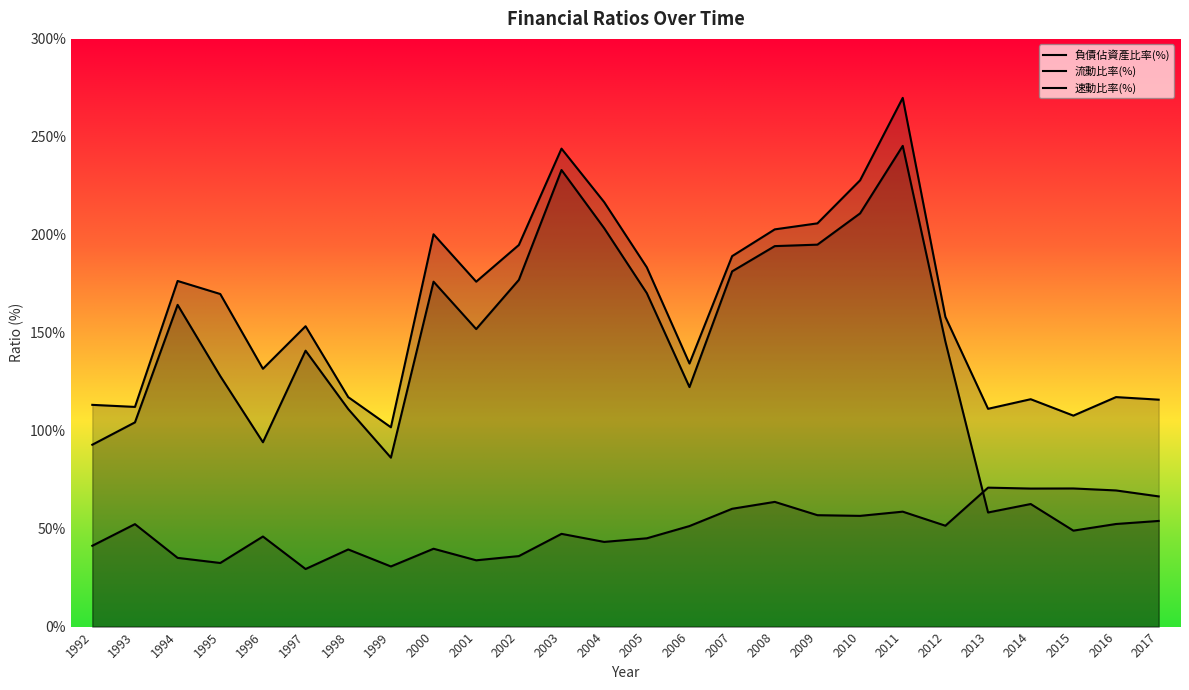

What is the maximum value shown in the chart?

269.9